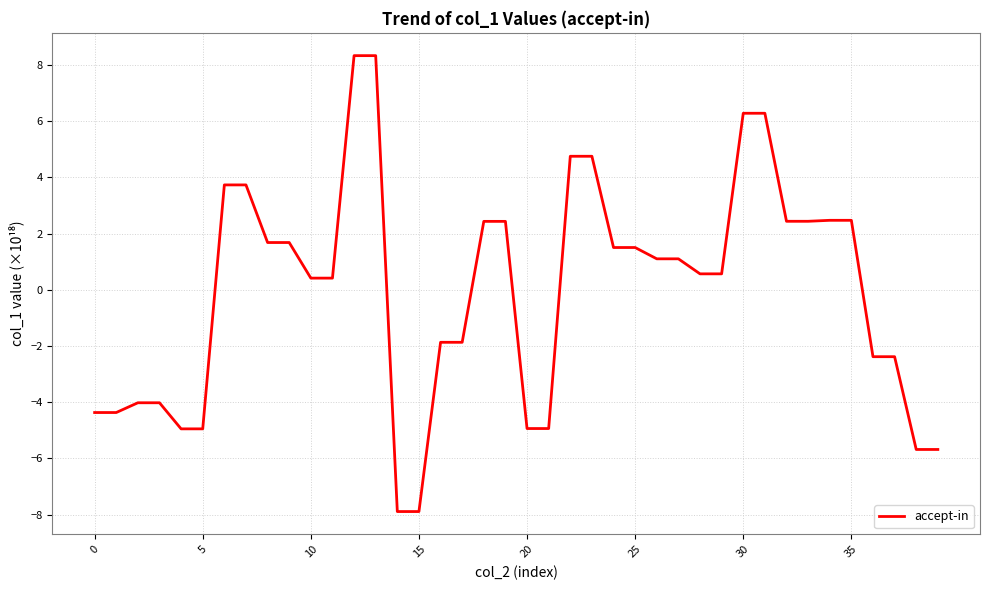

What is the difference between the maximum and minimum values?

16.2